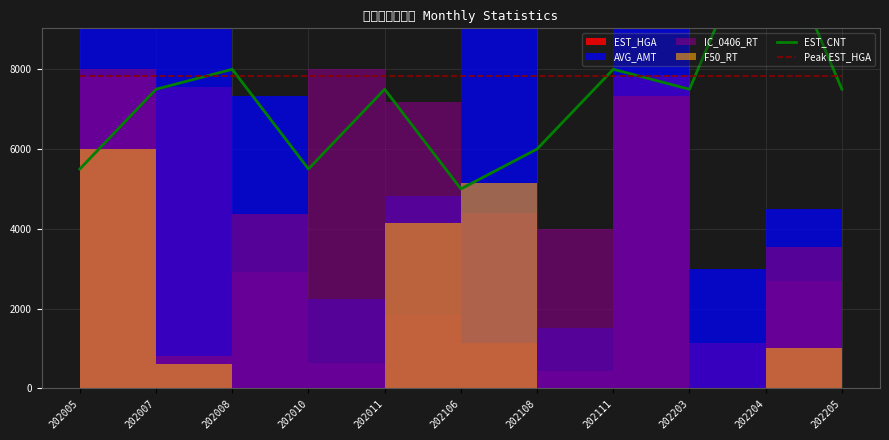

Reading left to right, what are all the values shown in this chart?

EST_CNT: 202005=5500.0	202007=7500.0	202008=8000.0	202010=5500.0	202011=7500.0	202106=5000.0	202108=6000.0	202111=8000.0	202203=7500.0	202204=12000.0	202205=7500.0
Peak EST_HGA: 202005=7840.2	202007=7840.2	202008=7840.2	202010=7840.2	202011=7840.2	202106=7840.2	202108=7840.2	202111=7840.2	202203=7840.2	202204=7840.2	202205=7840.2